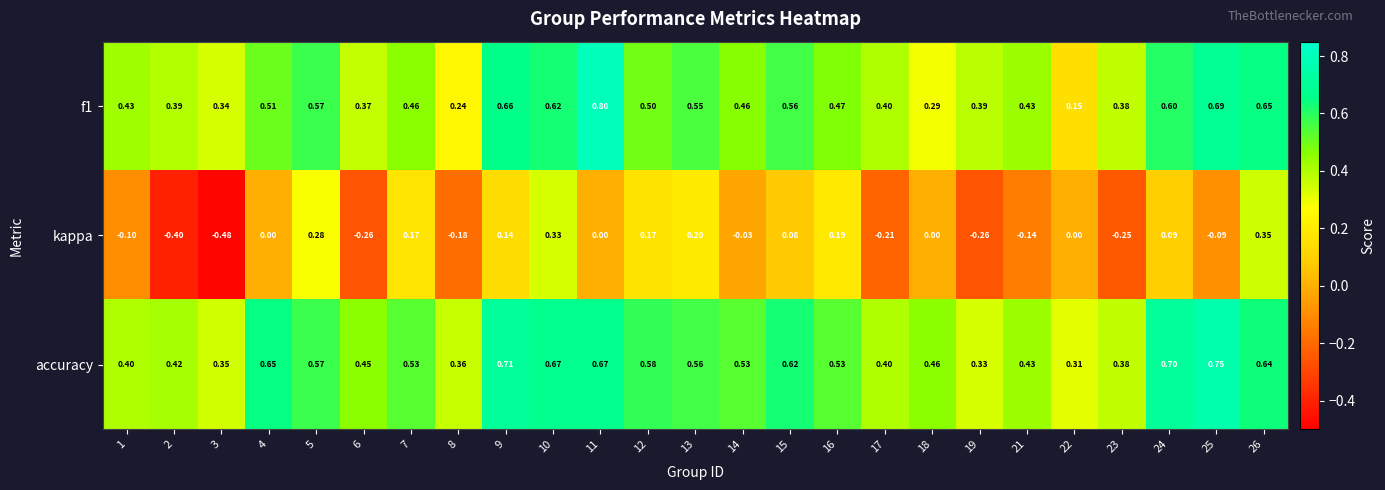

Which label corresponds to the smallest value in the chart?

3